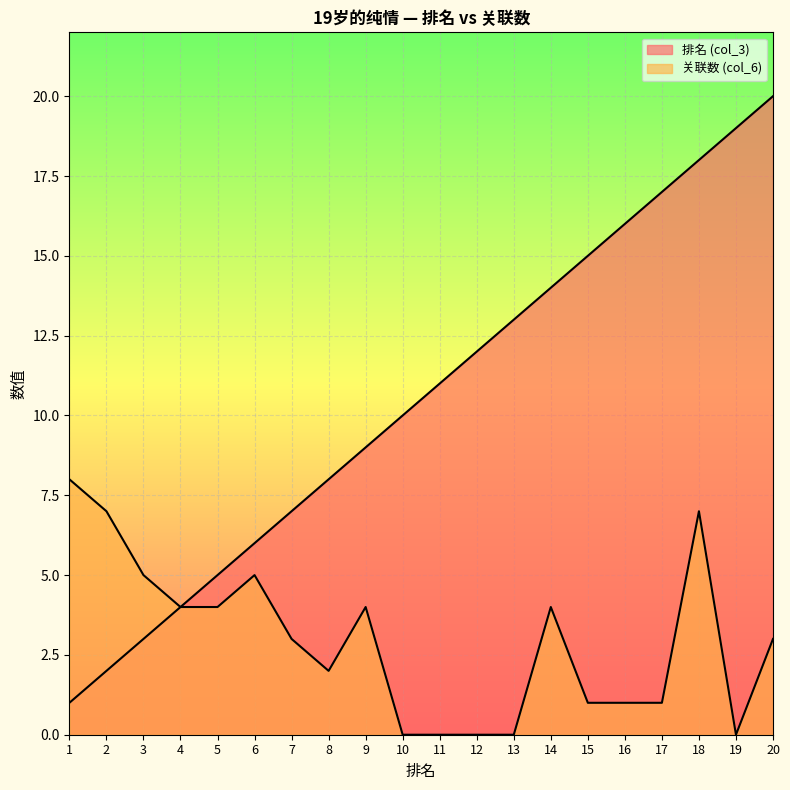

What value does the 排名 (col_3) series have at 16, to the nearest 10?

20